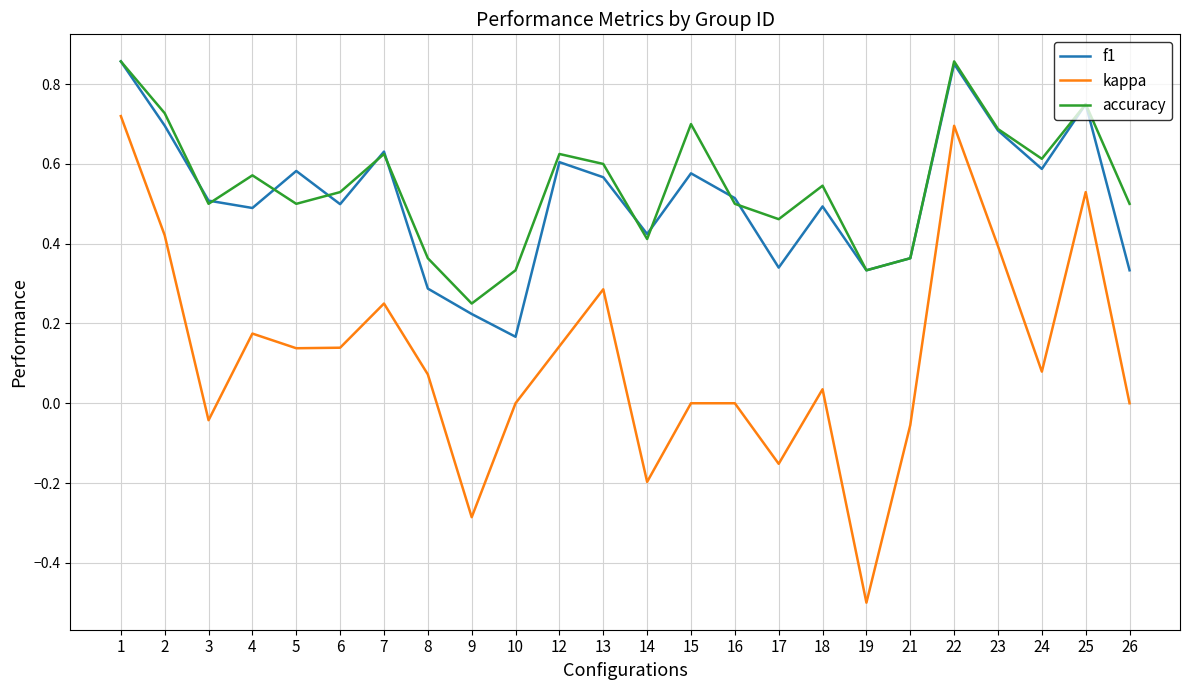

True or false: accuracy and kappa cross at least once.

False